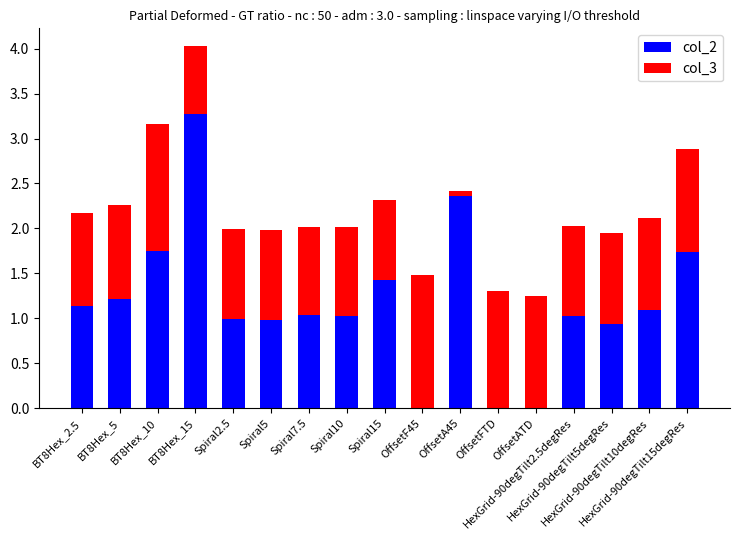

True or false: col_2 has a value of 1.6 at BT8Hex_5.

False